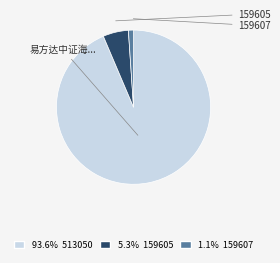

Is there a majority slice in this chart?

Yes